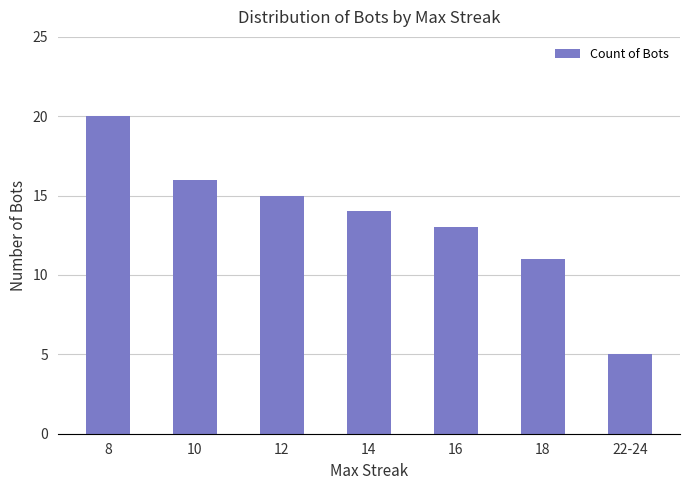

What is the change in value from 10 to 18?

-5